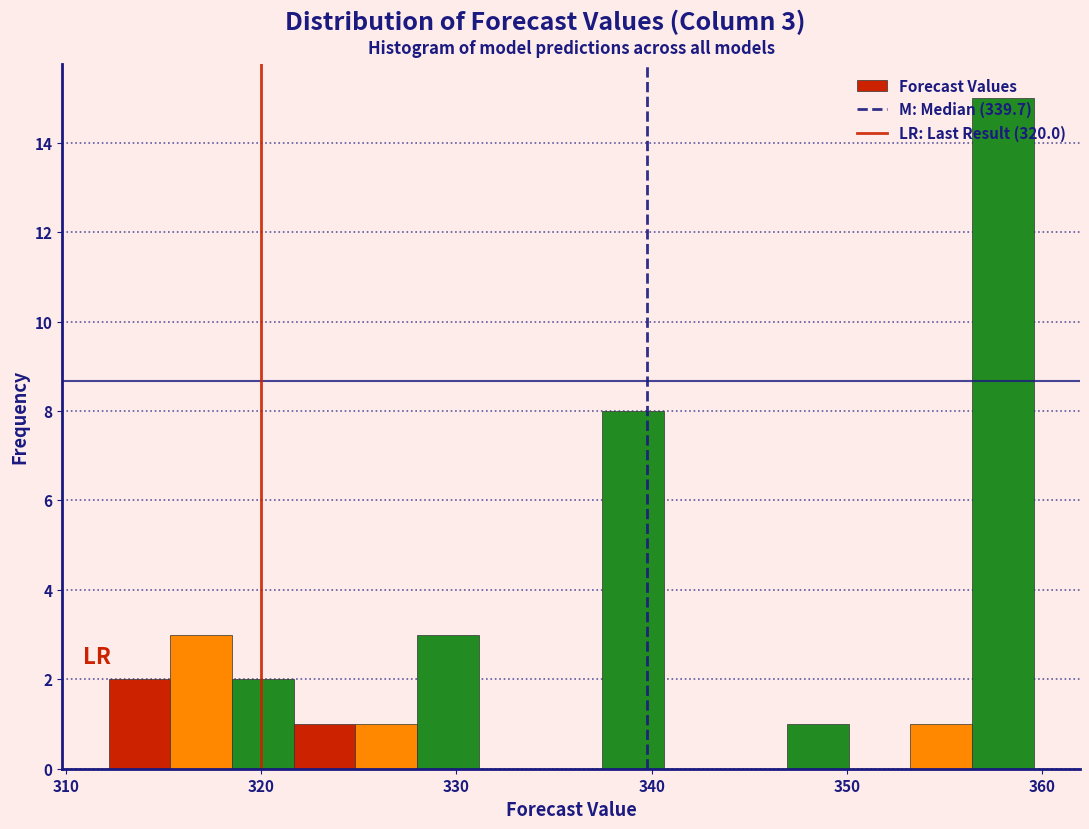

Around what value on the x-axis is the tallest bar? Give the approximate position of its centre, as read against the axis.

358